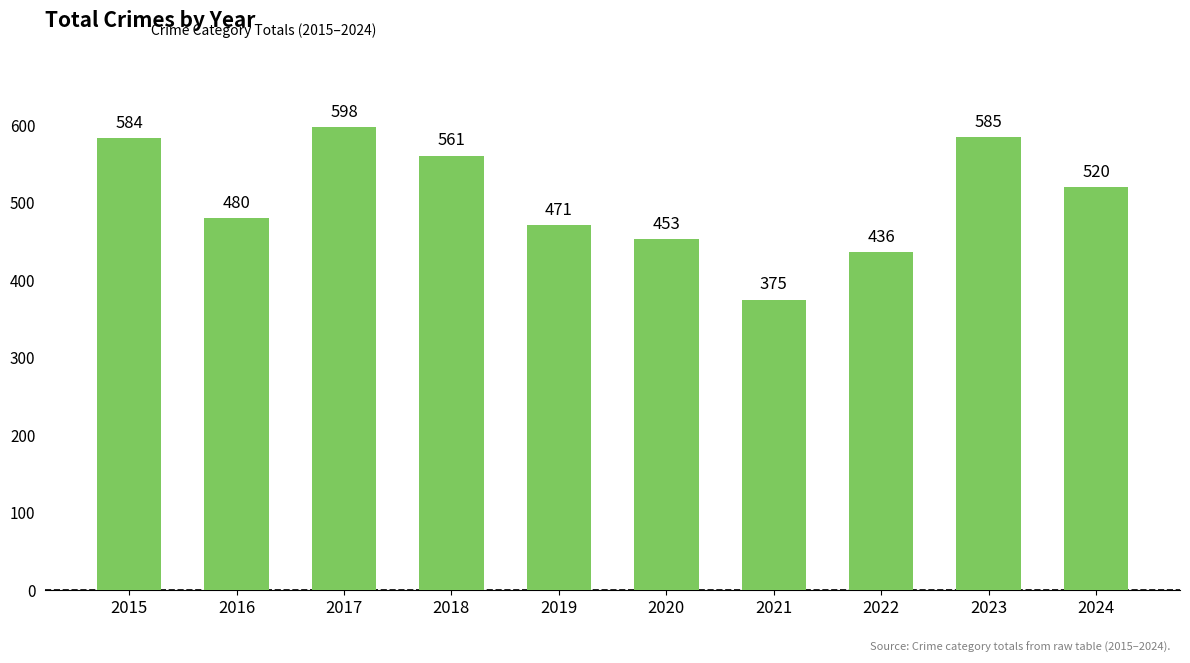

What is the minimum value shown in the chart?

375